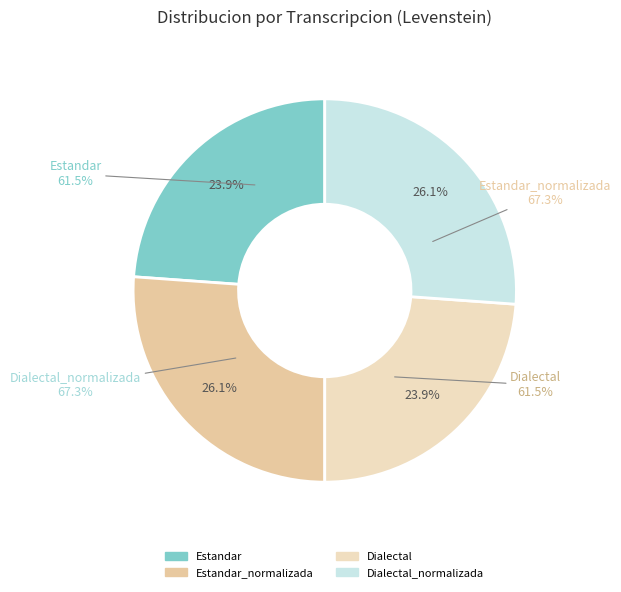

How many slices are in this pie chart?

4